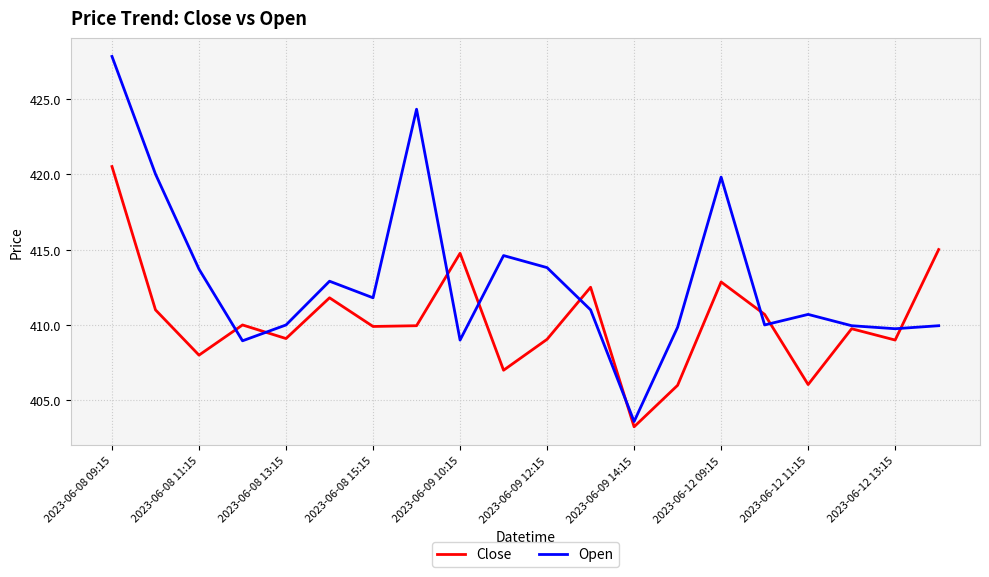

What is the highest value of the Close series?

420.5